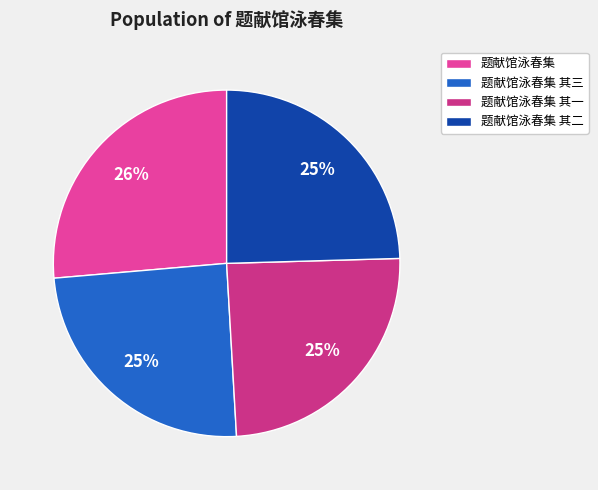

The 题献馆泳春集 其三 slice represents 38% of the pie. True or false?

False